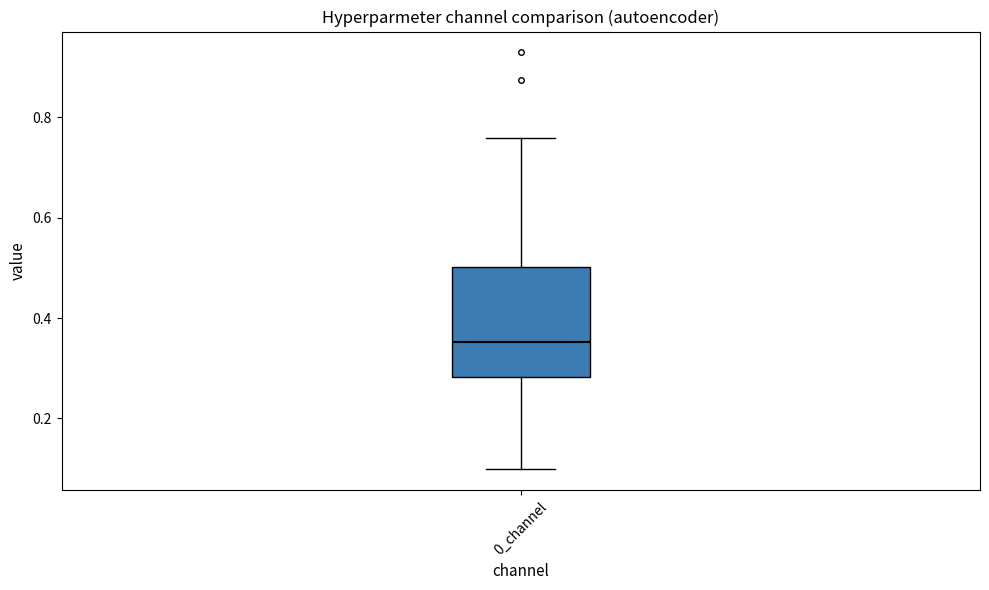

Transcribe this box plot: give where the median line is, the range the box spans, and where the two whiskers end, as read against the y-axis. The values are not printed on the chart, so give them approximately, as read against the axis.

median 0.36, box 0.28 to 0.50, whiskers 0.10 to 0.76